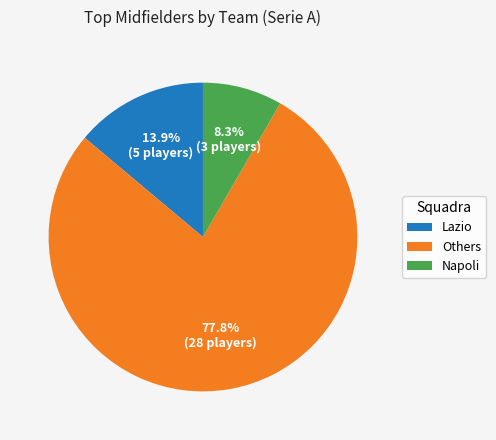

Does any single category account for the majority?

Yes